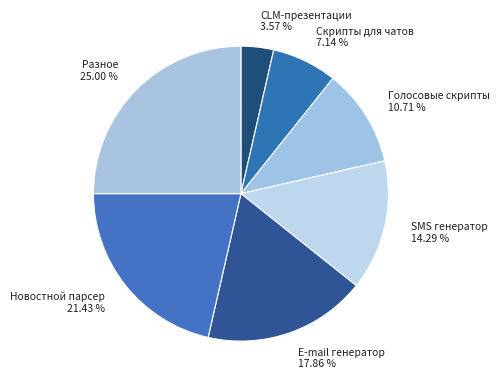

Does Скрипты для чатов represent more than half of the total?

No